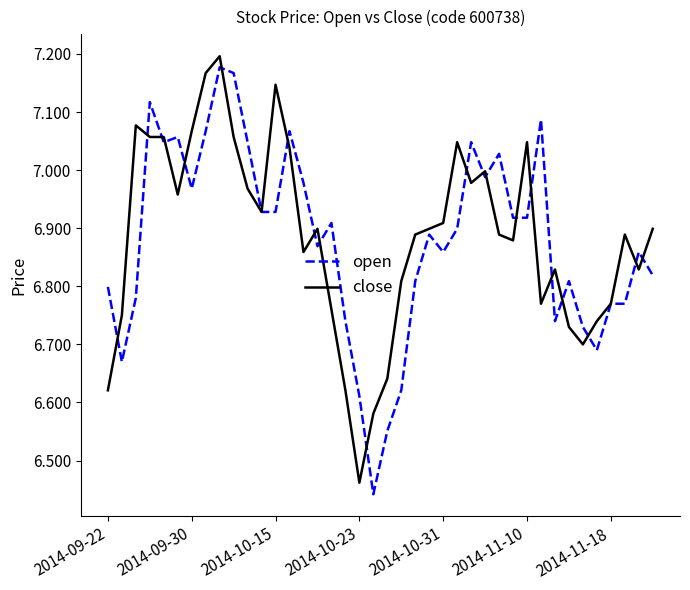

What are all the series names shown in the legend?

open, close